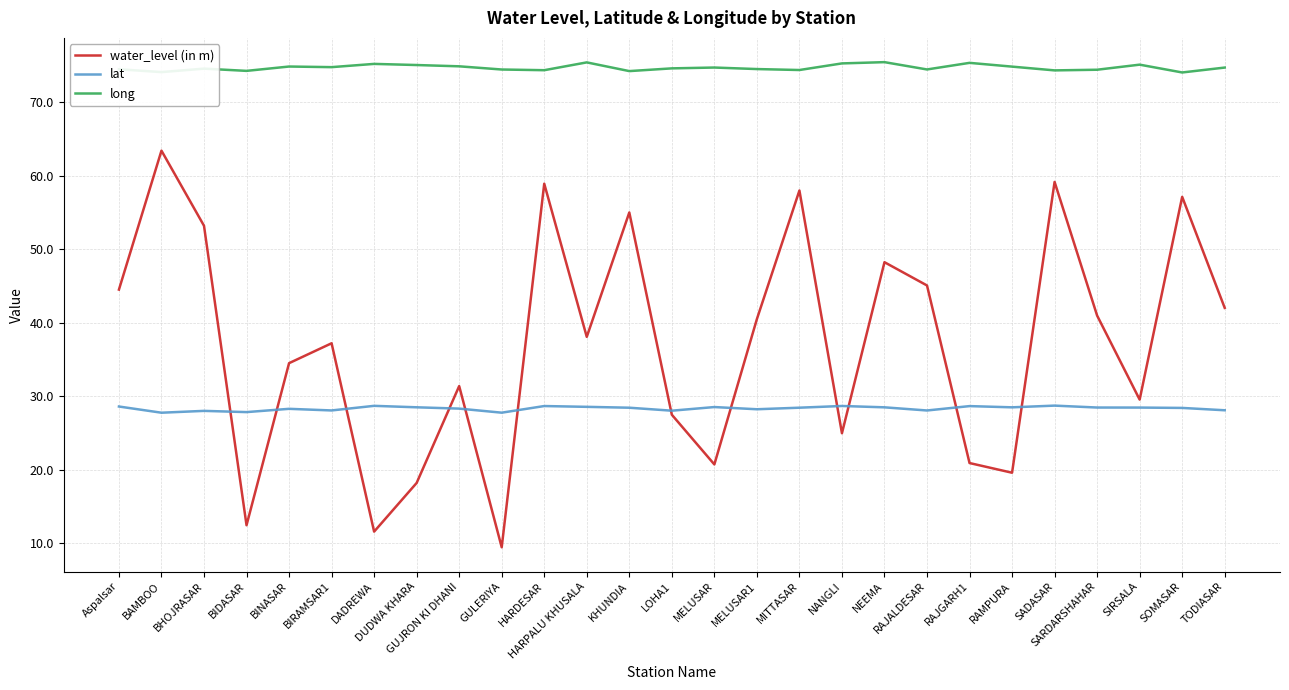

What is the difference between the highest and lowest values at MITTASAR?

46.0